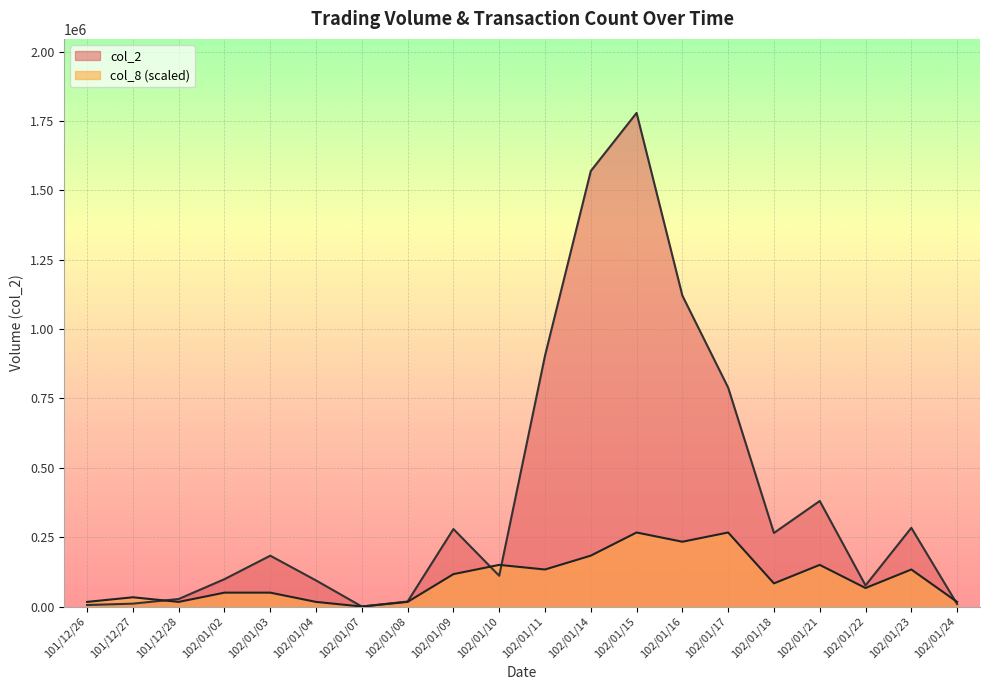

Reading right to left, list all the values displayed in this chart.

col_2: 8950.0	283630.0	76100.0	380500.0	265200.0	789060.0	1120760.0	1779300.0	1569970.0	904210.0	110850.0	279340.0	18100.0	0.0	94000.0	183300.0	98650.0	27150.0	10410.0	5490.0
col_8: 16680.9	133447.5	66723.8	150128.4	83404.7	266895.0	233533.1	266895.0	183490.3	133447.5	150128.4	116766.6	16680.9	0.0	16680.9	50042.8	50042.8	16680.9	33361.9	16680.9